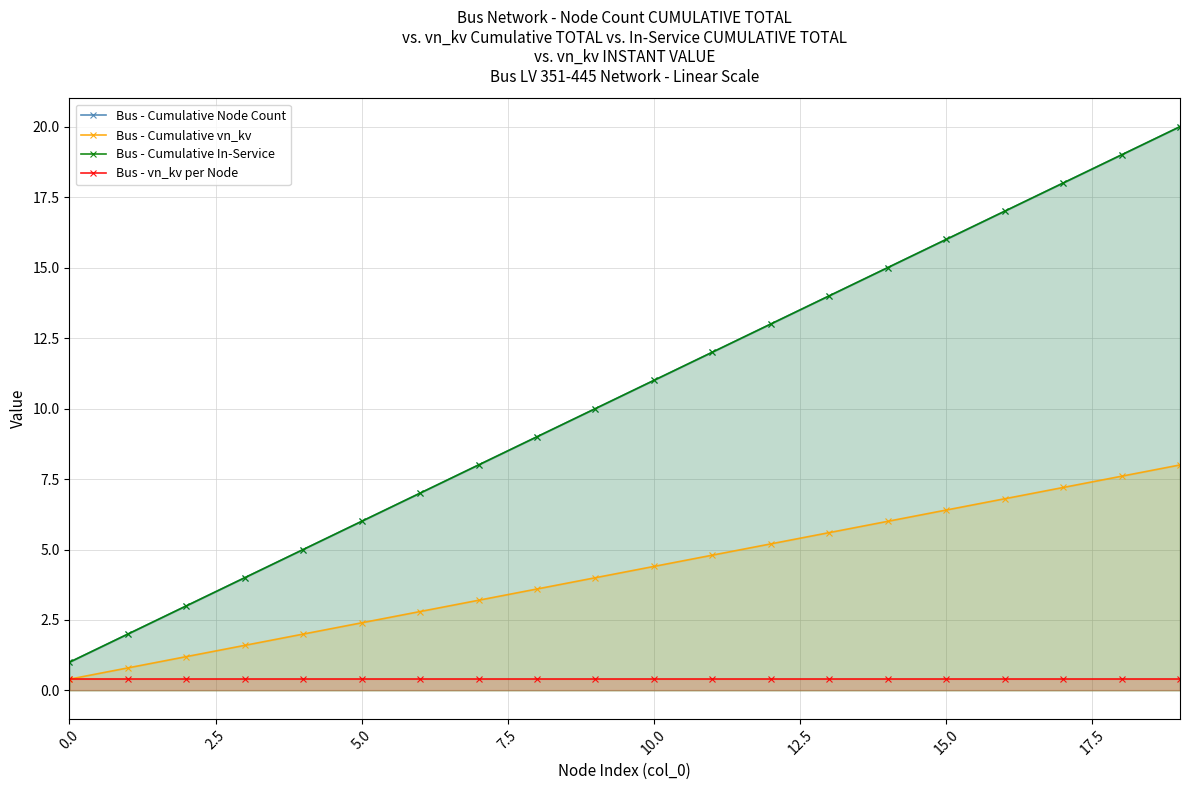

At 9, list the series in order from smallest to largest.

Bus - vn_kv per Node, Bus - Cumulative vn_kv, Bus - Cumulative Node Count, Bus - Cumulative In-Service